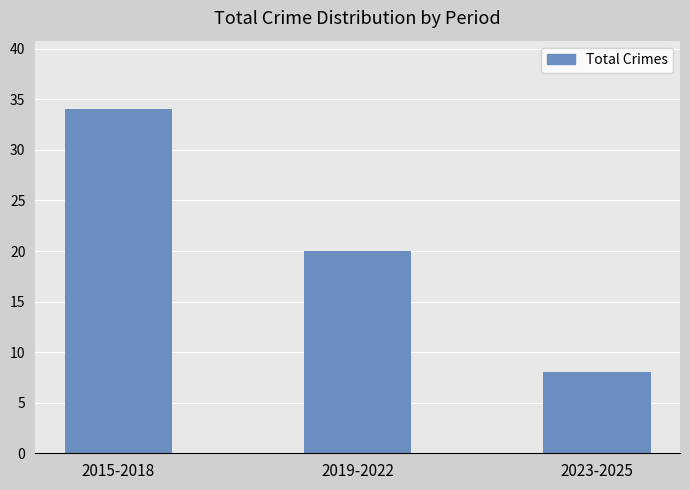

What position from the left is 2023-2025?

3